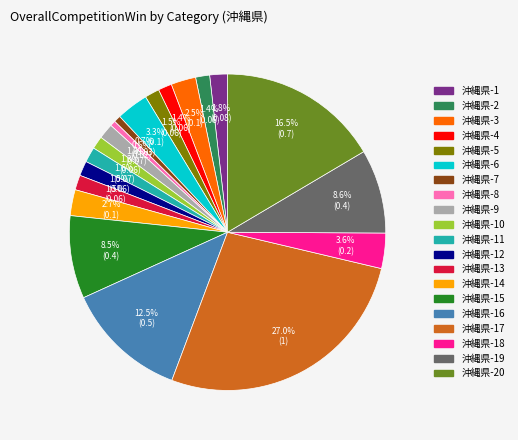

How many segments does this pie chart have?

20